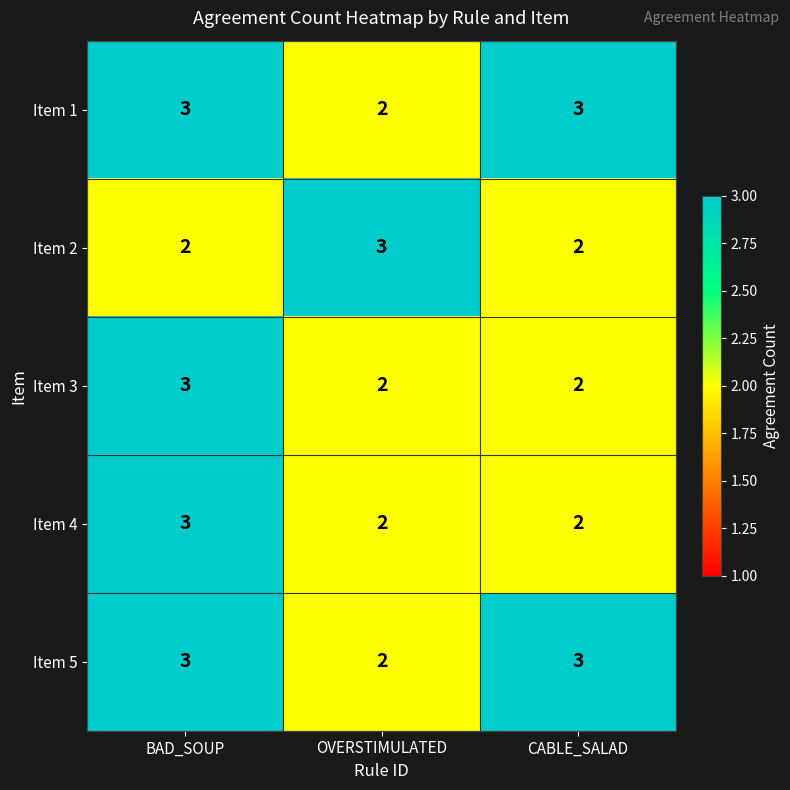

Where is Item 1 nearest to the value 2?

OVERSTIMULATED